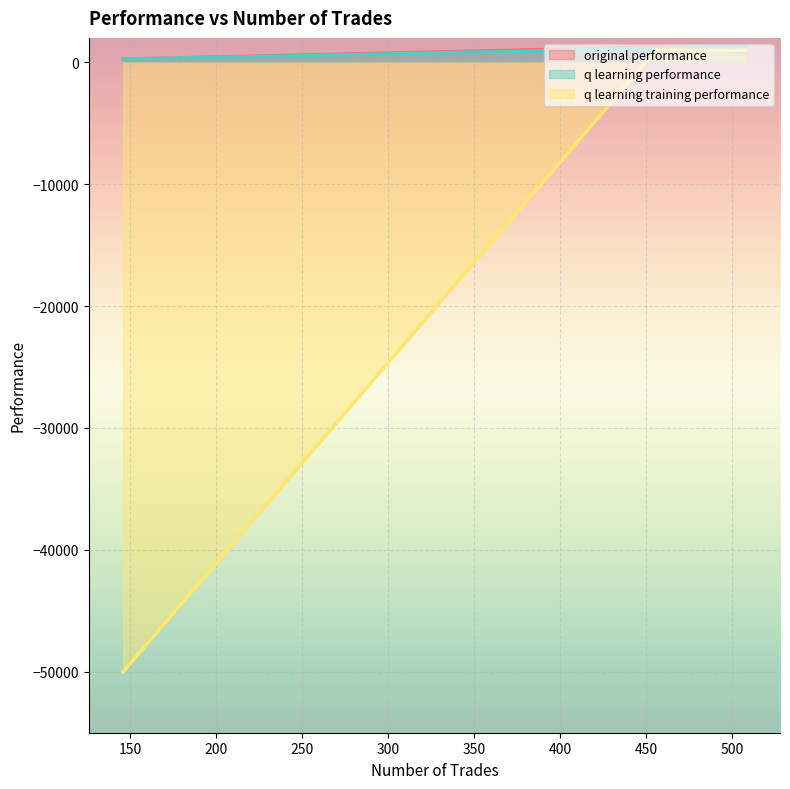

Is it true that q learning performance equals 1663.5 at 508?

False